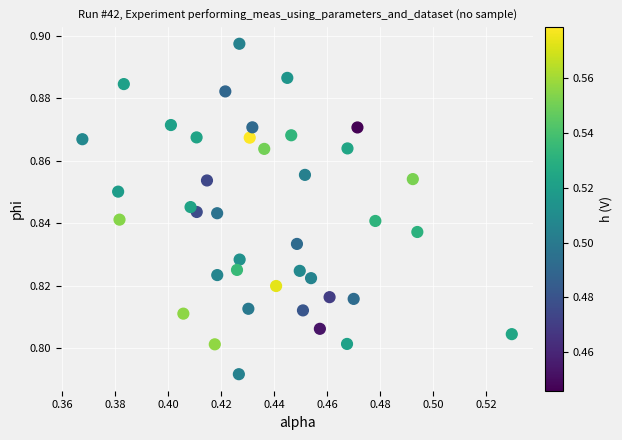

Count the number of points in this scatter plot.

40